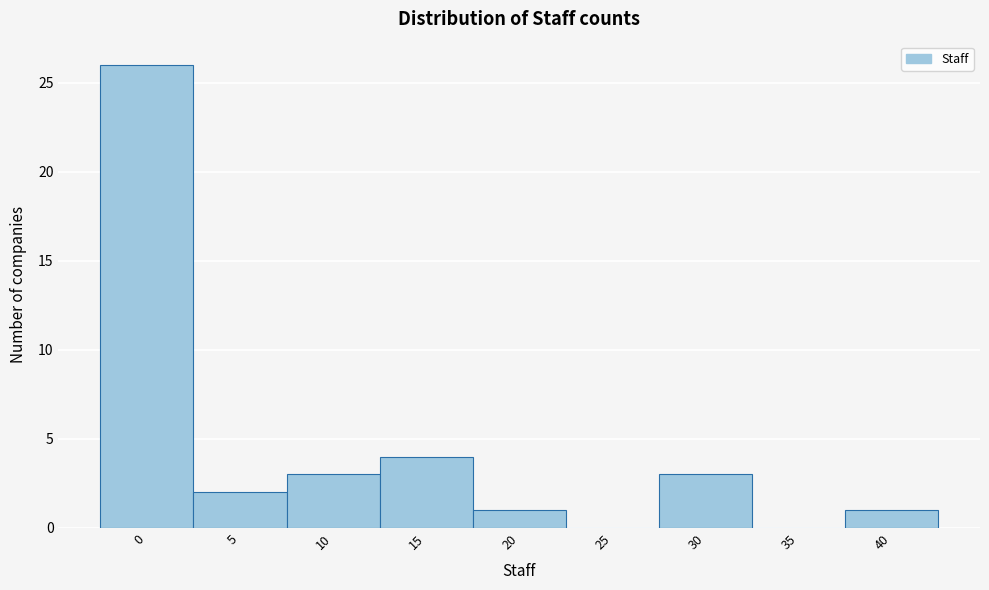

Reading left to right, extract all data points from this chart.

0=26	5=2	10=3	15=4	20=1	25=0	30=3	35=0	40=1